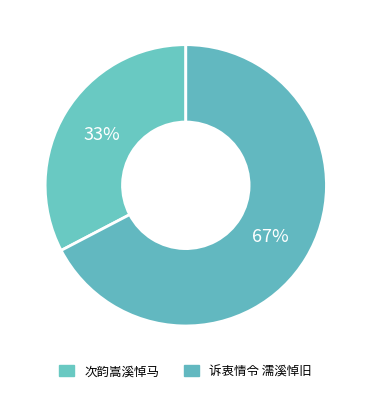

Count the number of slices in the pie.

2